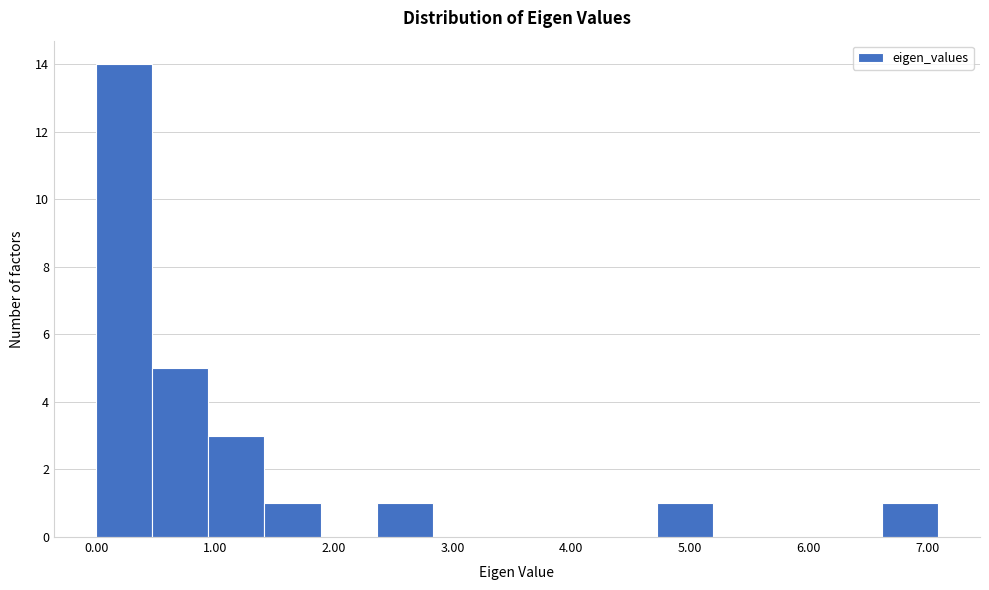

What is the height of the bar covering 6.6 to 7.1 on the x-axis? Neither the bar edges nor the heights are printed on the chart, so give them approximately, as read against the axes.

1